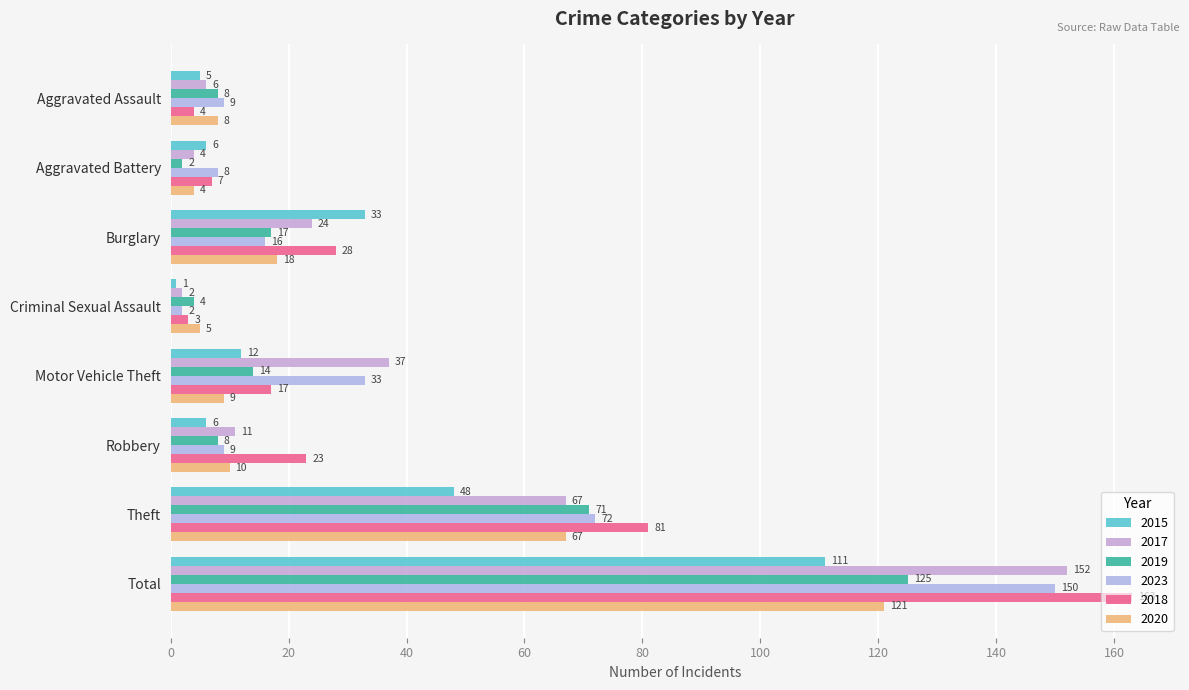

Which series has the widest spread of values?

2018